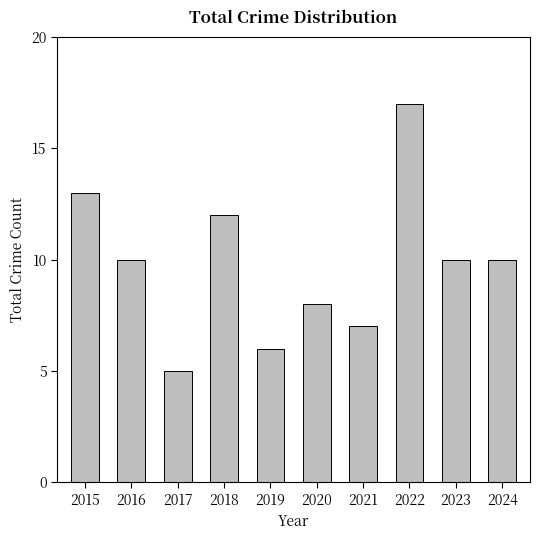

What is the change in value from 2020 to 2023?

+2